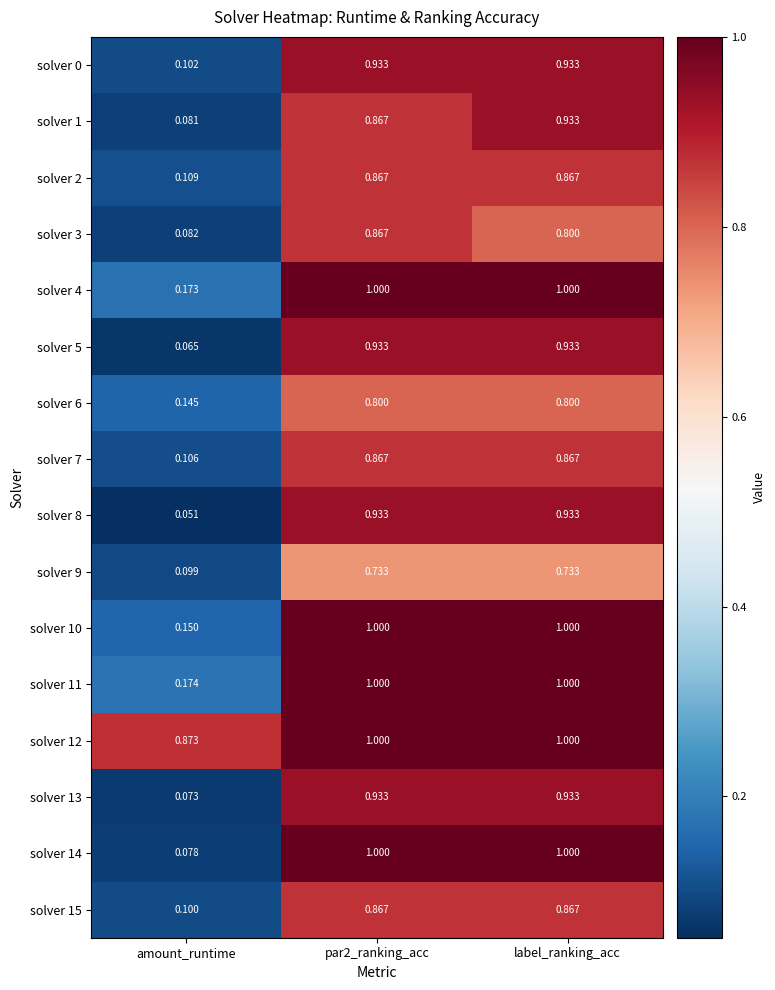

Is the value of solver 0 at par2_ranking_acc greater than the value of solver 10 at label_ranking_acc?

No